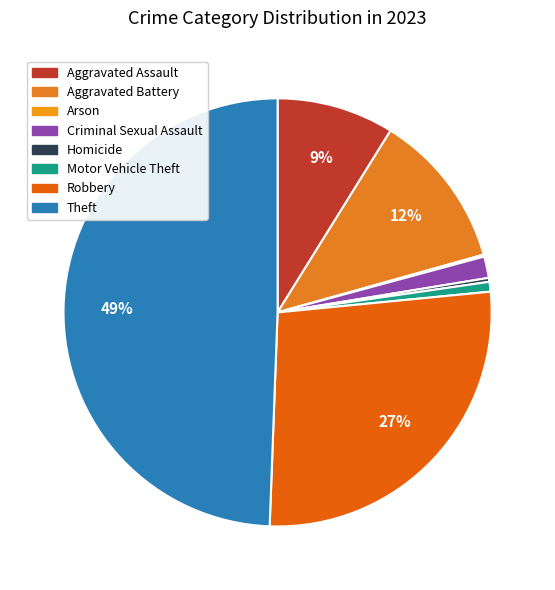

How many slices are in this pie chart?

8